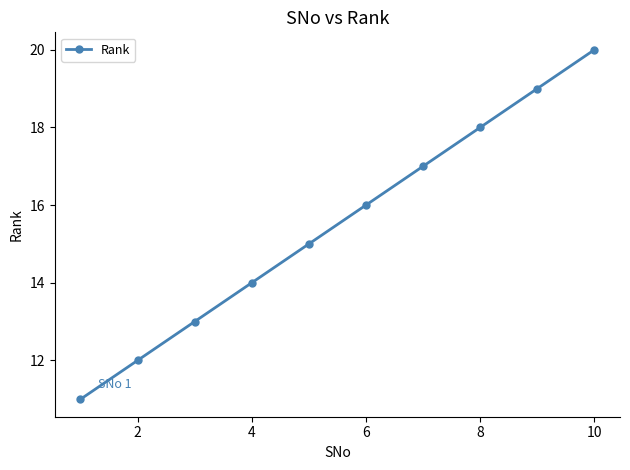

How many lines are shown in the chart?

1